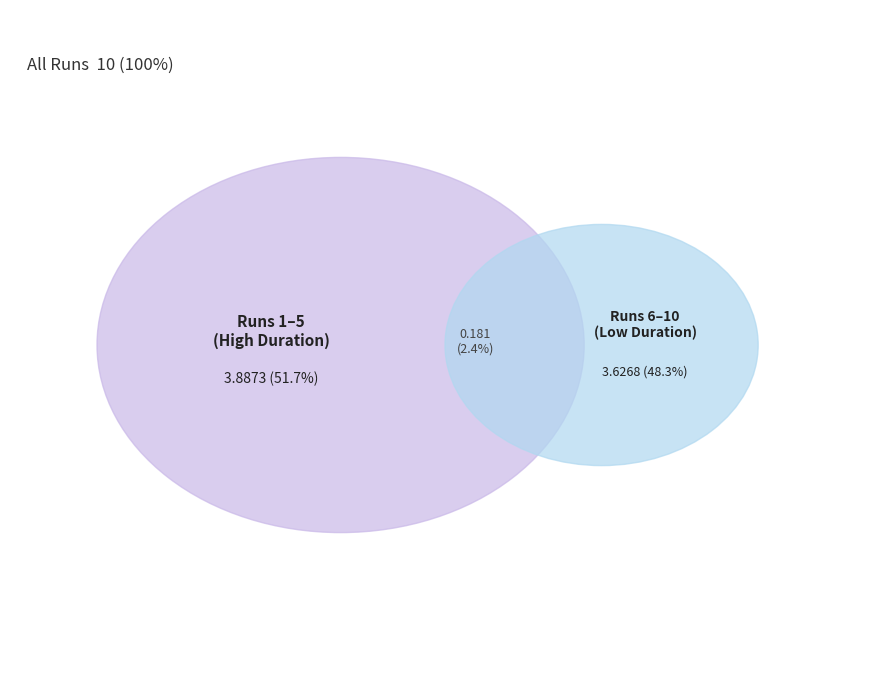

To the nearest percent, what portion does Run_10 represent?

10%